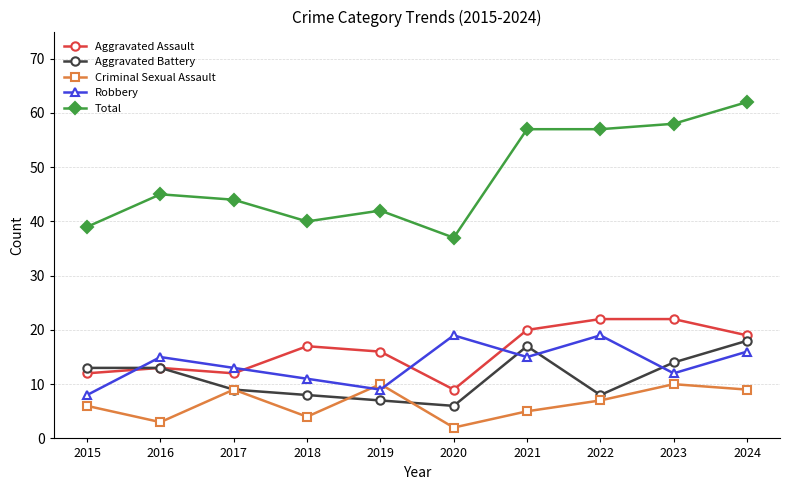

Which series has the widest spread of values?

Total